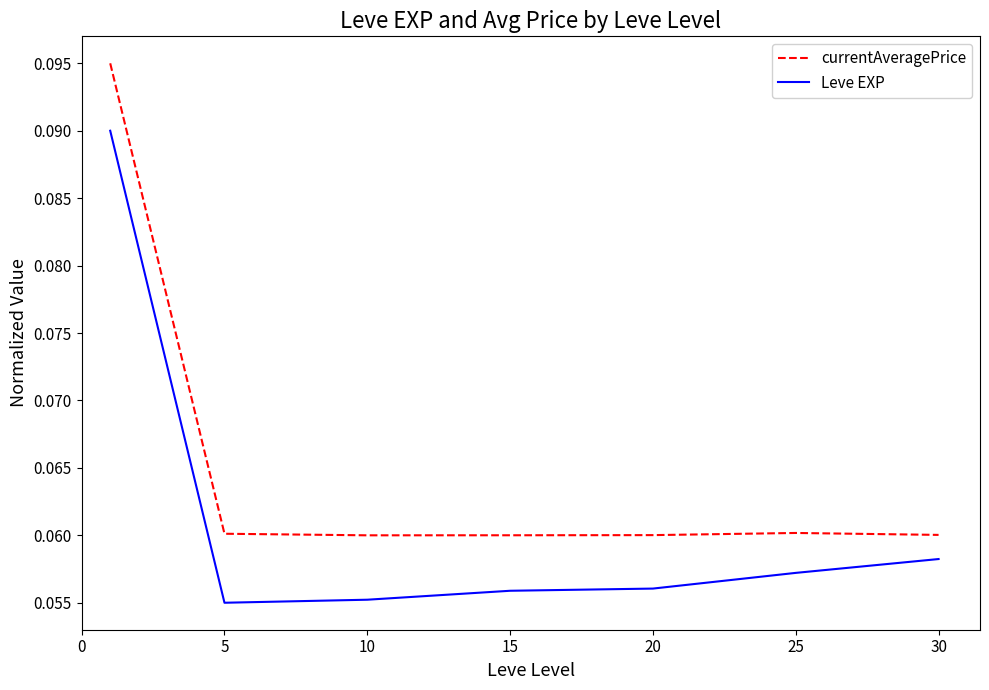

Which series has the largest total across all categories?

currentAveragePrice